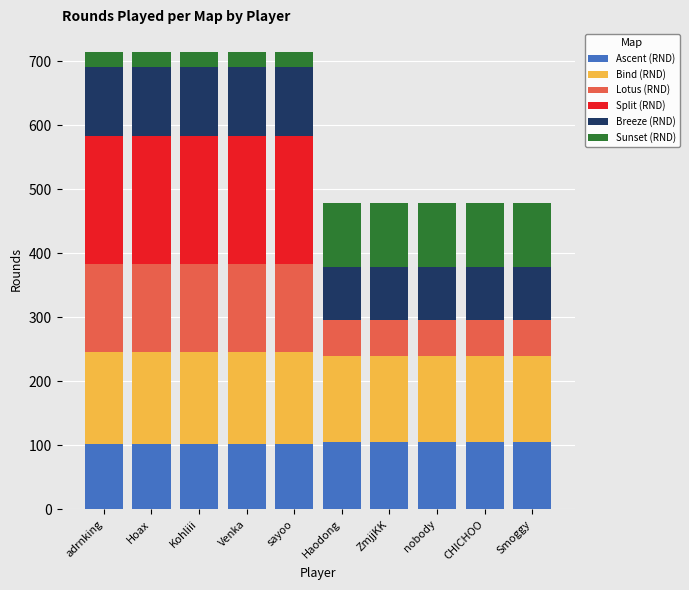

The Ascent (RND) series shows 103 at Kohliii. True or false?

True